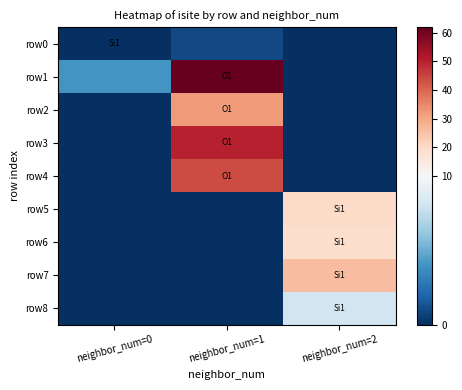

Rank the series by their maximum value, from highest to lowest.

row1, row3, row4, row2, row7, row5, row6, row8, row0